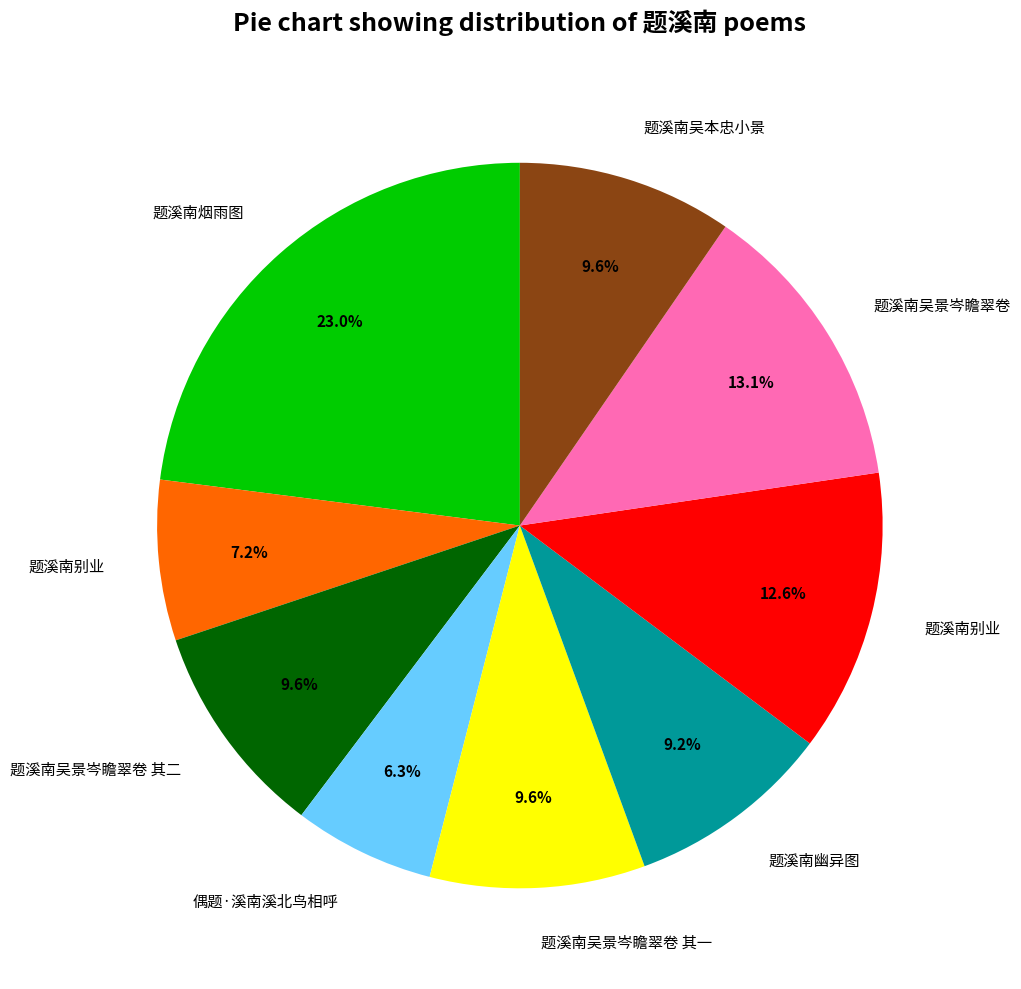

Is there any slice that represents more than half of the pie?

No